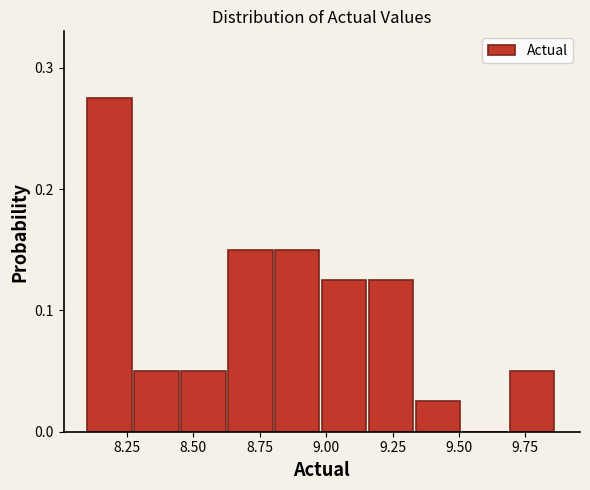

Read against the x-axis, roughly where is the centre of the tallest bar?

8.20